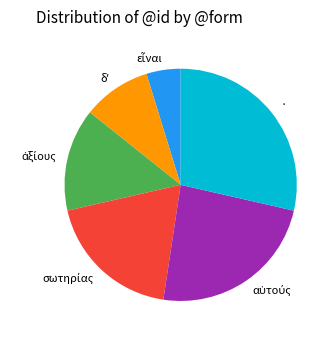

Is there any slice that represents more than half of the pie?

No